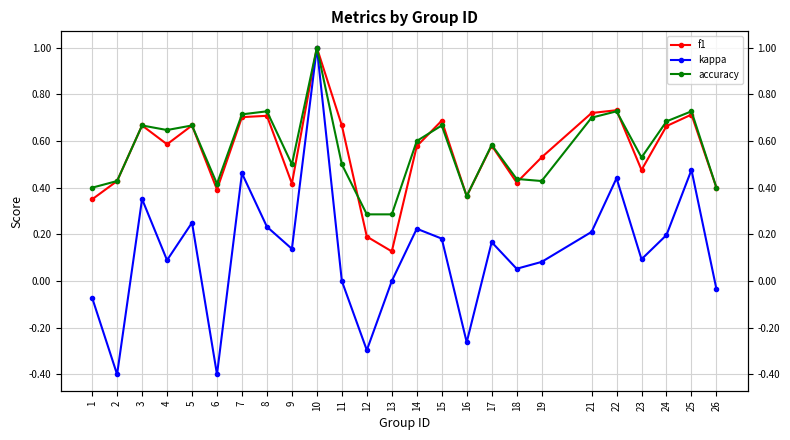

Does the chart display data point markers on the line(s)?

Yes